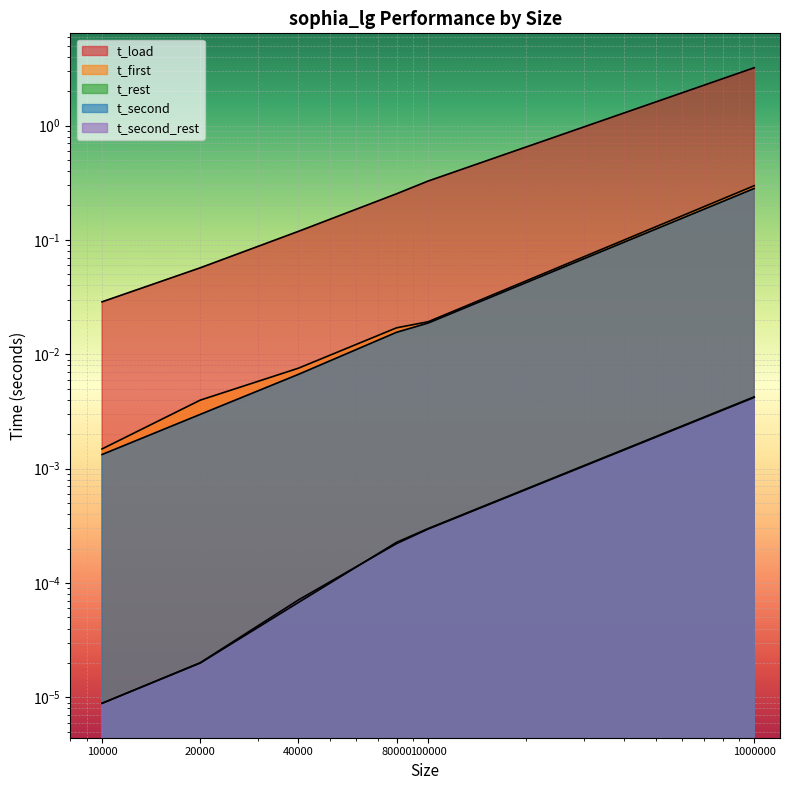

The value of t_second_rest at 40000 is 0.0. True or false?

True